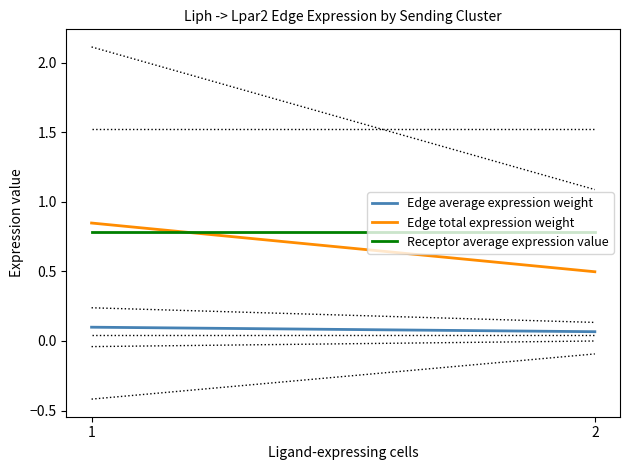

What is the total value across all series at 2?

1.3